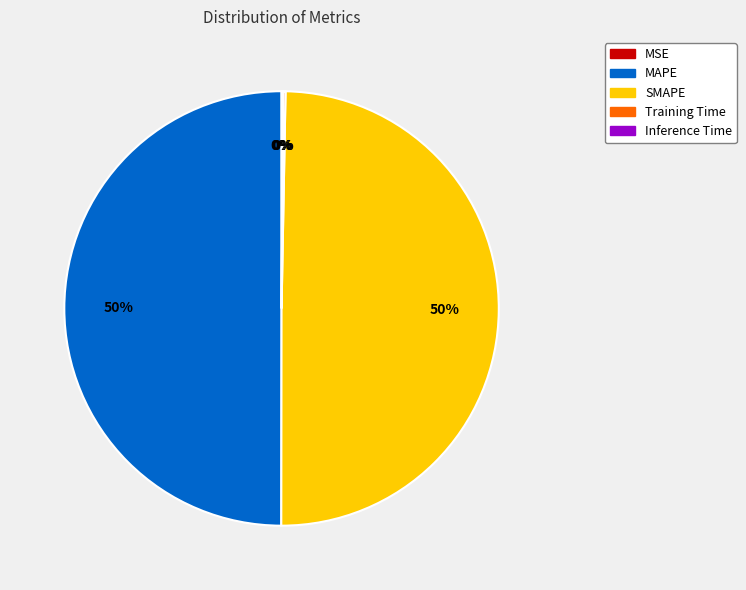

Do MAPE and SMAPE together represent more than half of the pie?

Yes